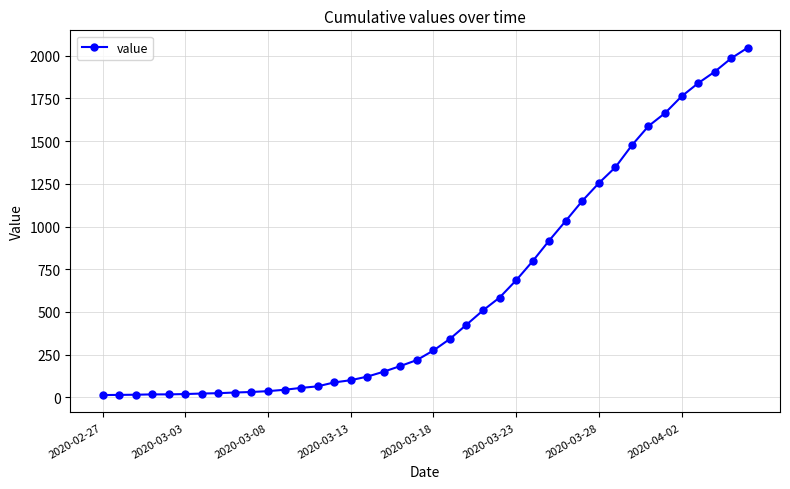

What is the maximum value shown in the chart?

2047